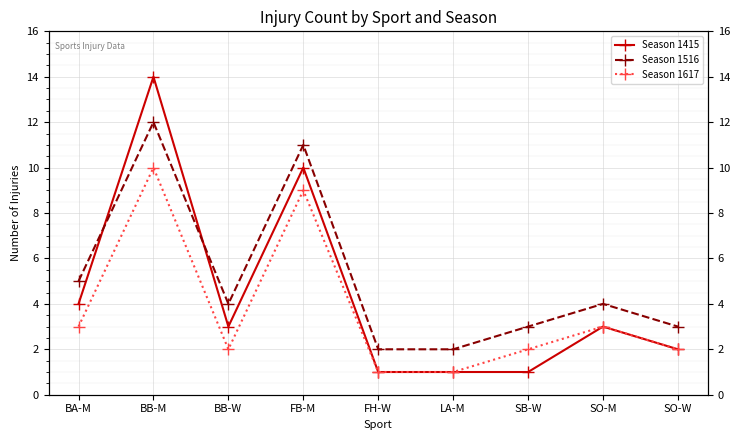

Which label corresponds to the smallest value in the chart?

FH-W